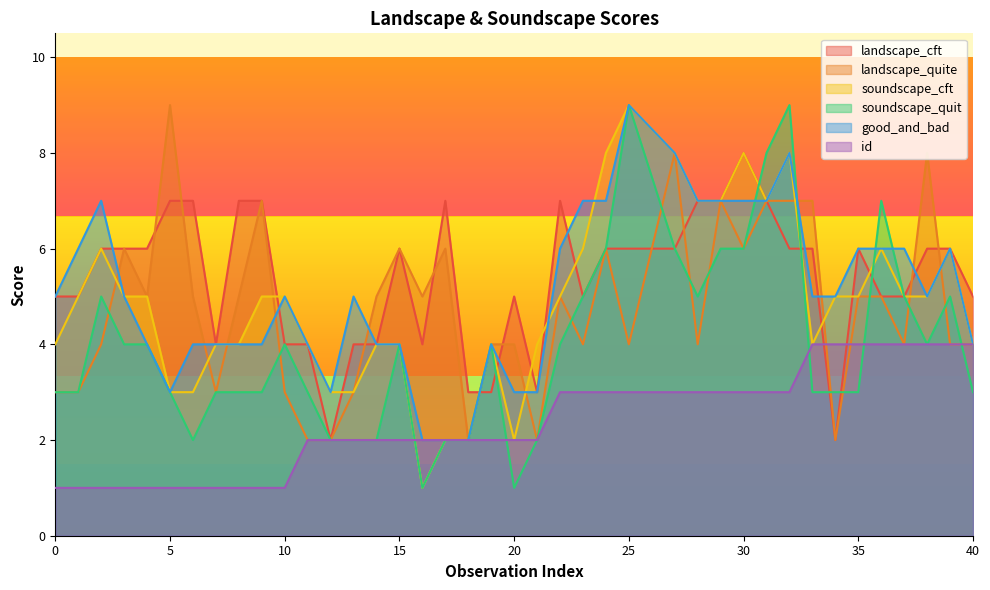

Which has a higher value, 15 or 38?

15